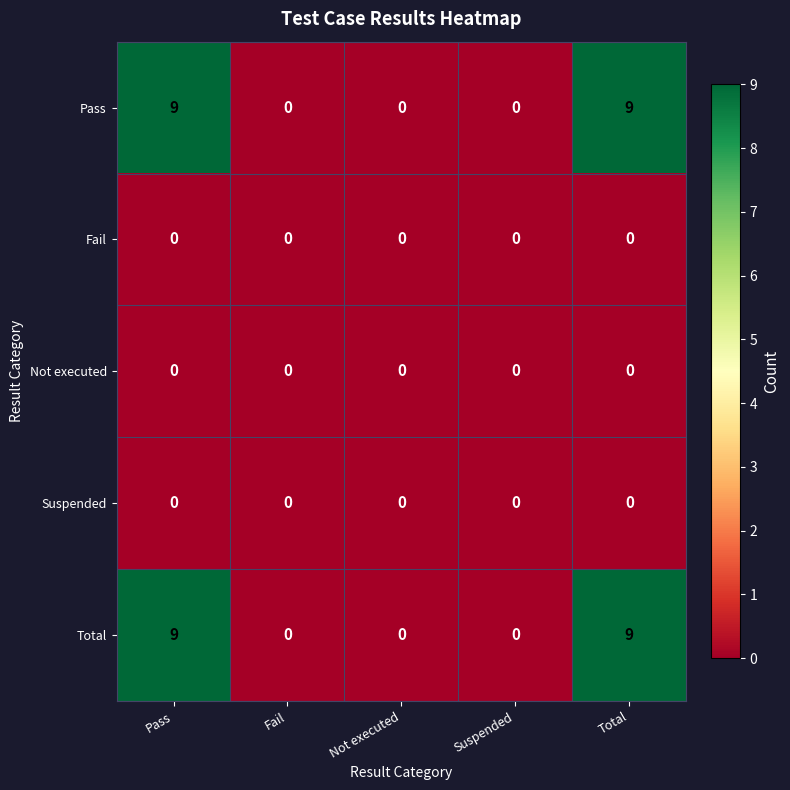

Is the value of Suspended at Pass greater than the value of Total at Pass?

No